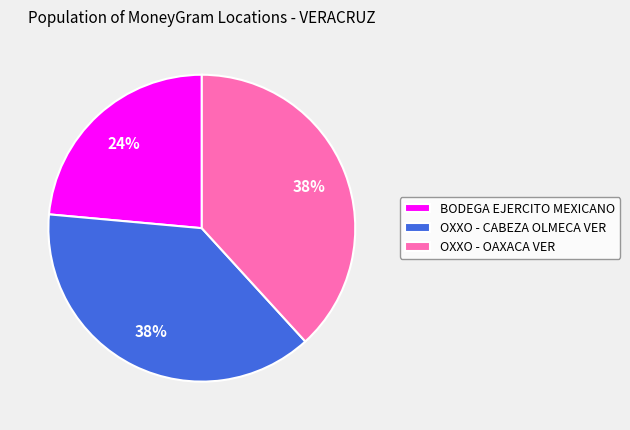

Does any single category account for the majority?

No